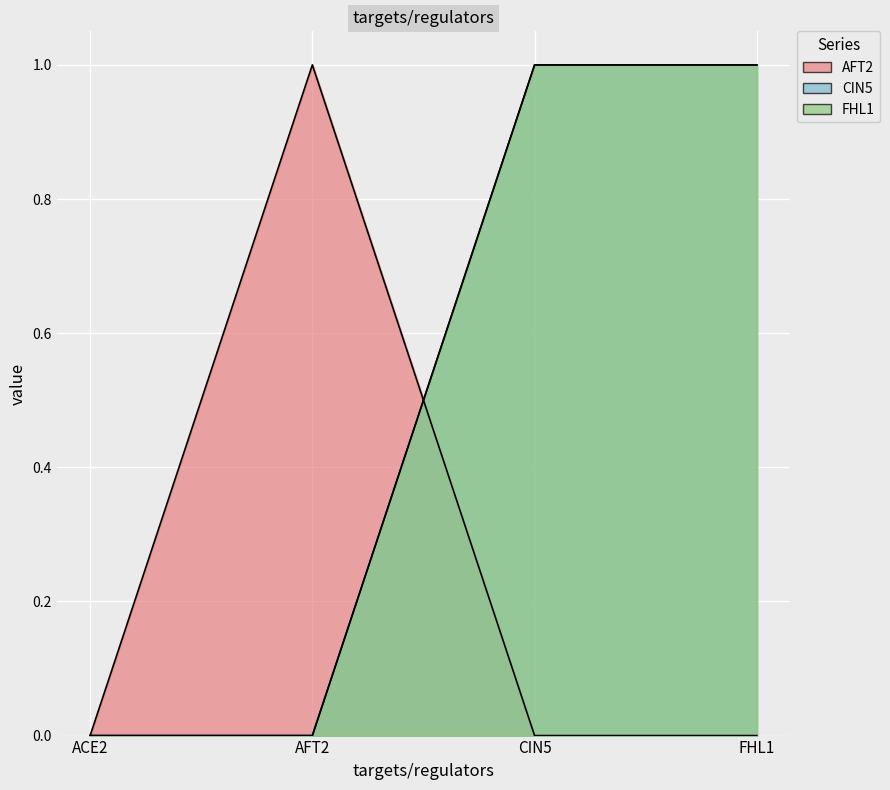

What is the difference between the AFT2 values at AFT2 and CIN5?

1